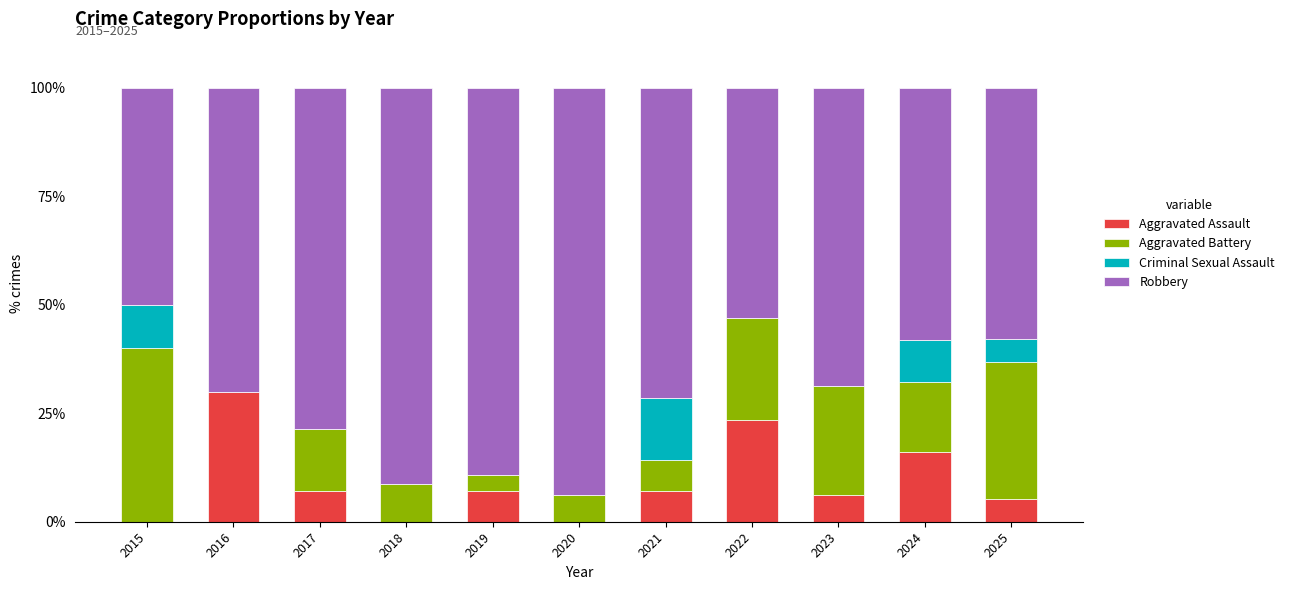

What is the total value across all series at 2017?

100.0